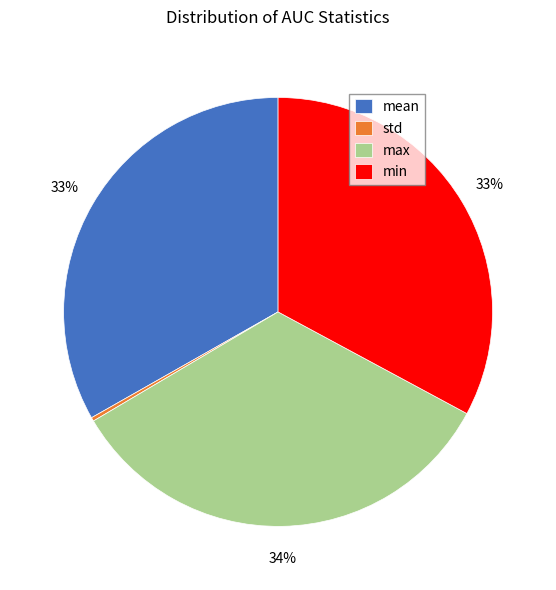

Does any single category account for the majority?

No